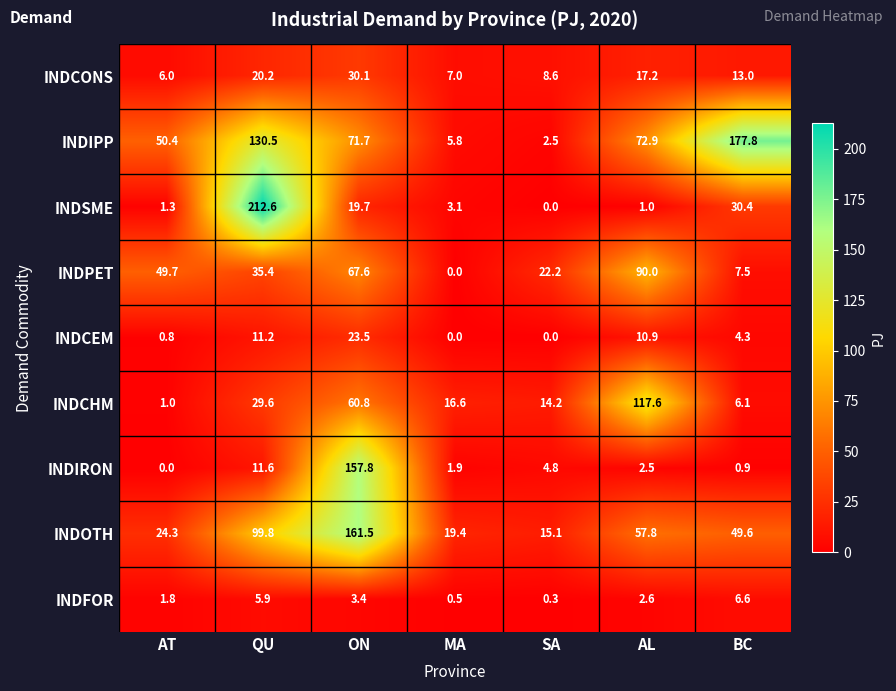

At which category is the sum across all series the highest?

ON